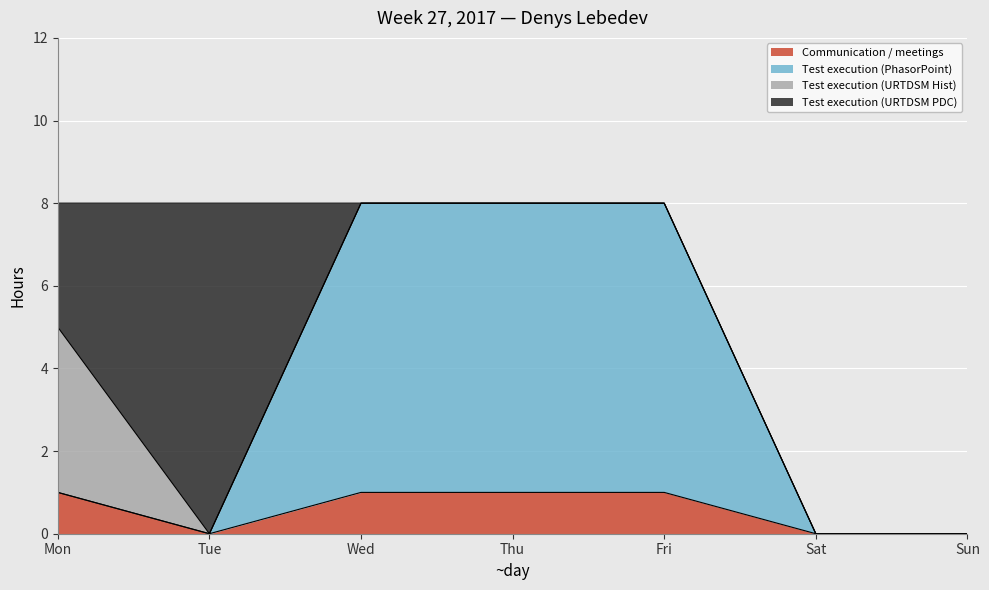

The value of Communication / meetings at Fri is 2. True or false?

False